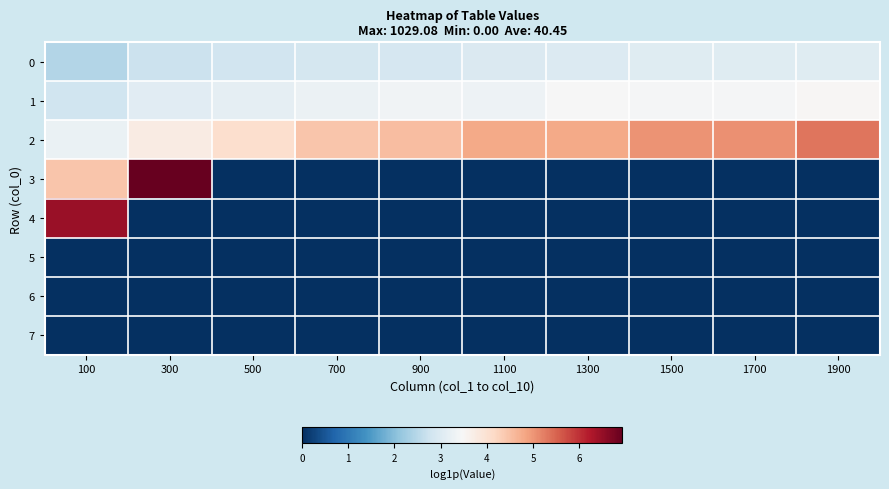

List the series in order of their peak value, highest first.

3, 4, 2, 1, 0, 5, 6, 7